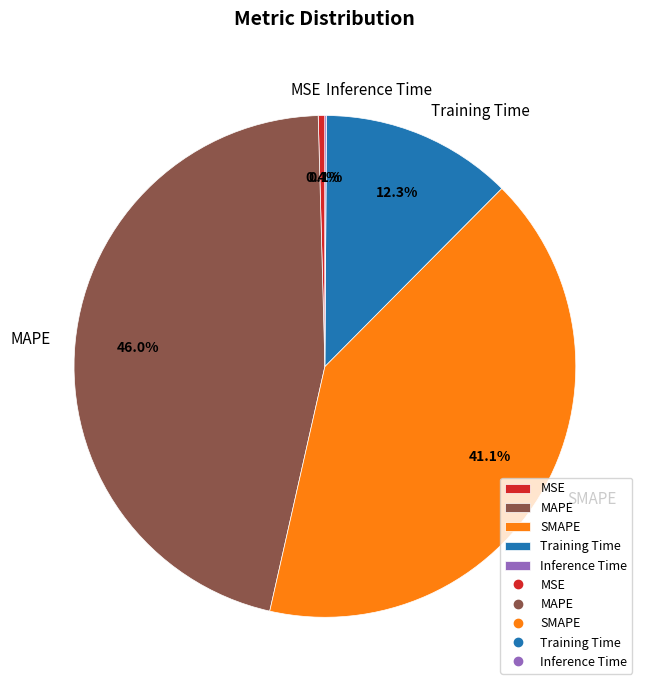

Which slice is the largest?

MAPE